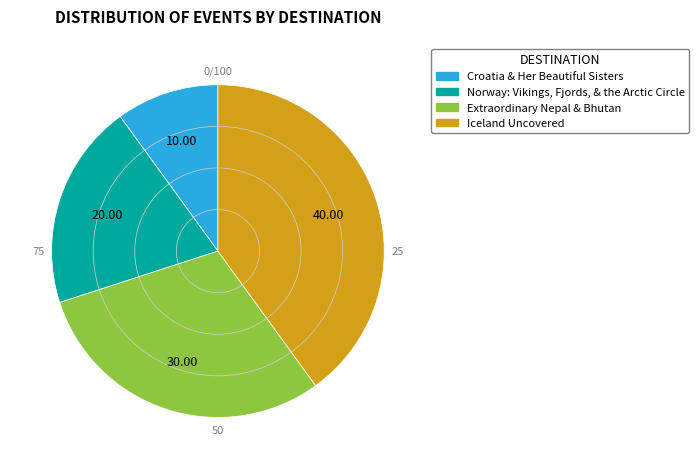

Is there any slice that represents more than half of the pie?

No